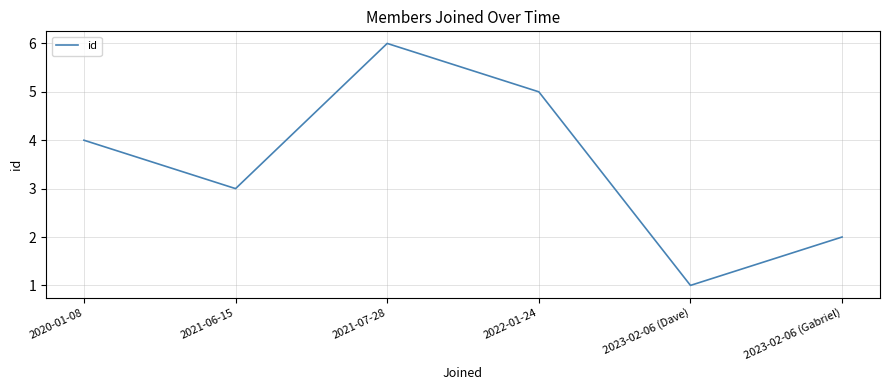

What is the smallest value displayed?

1